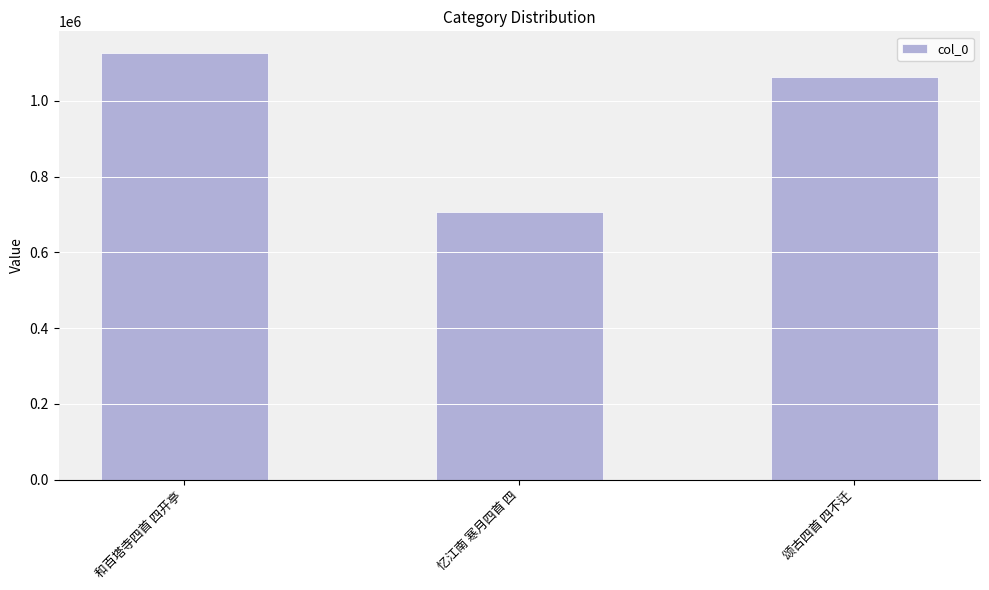

What is the label of the 3rd bar from the left?

颂古四首 四不迁